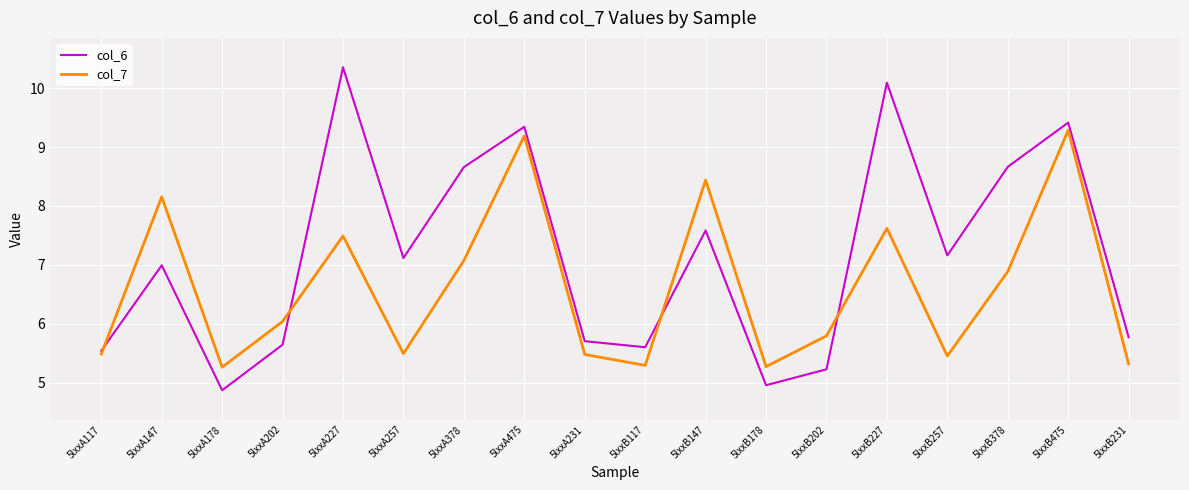

Where does the col_7 series first go above 6?

5lxxA147